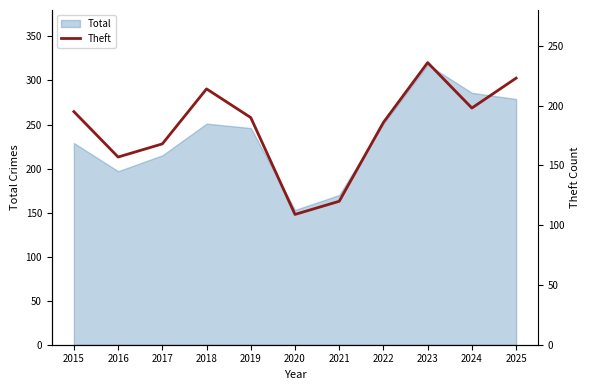

Which category has the highest value in the Total series?

2023